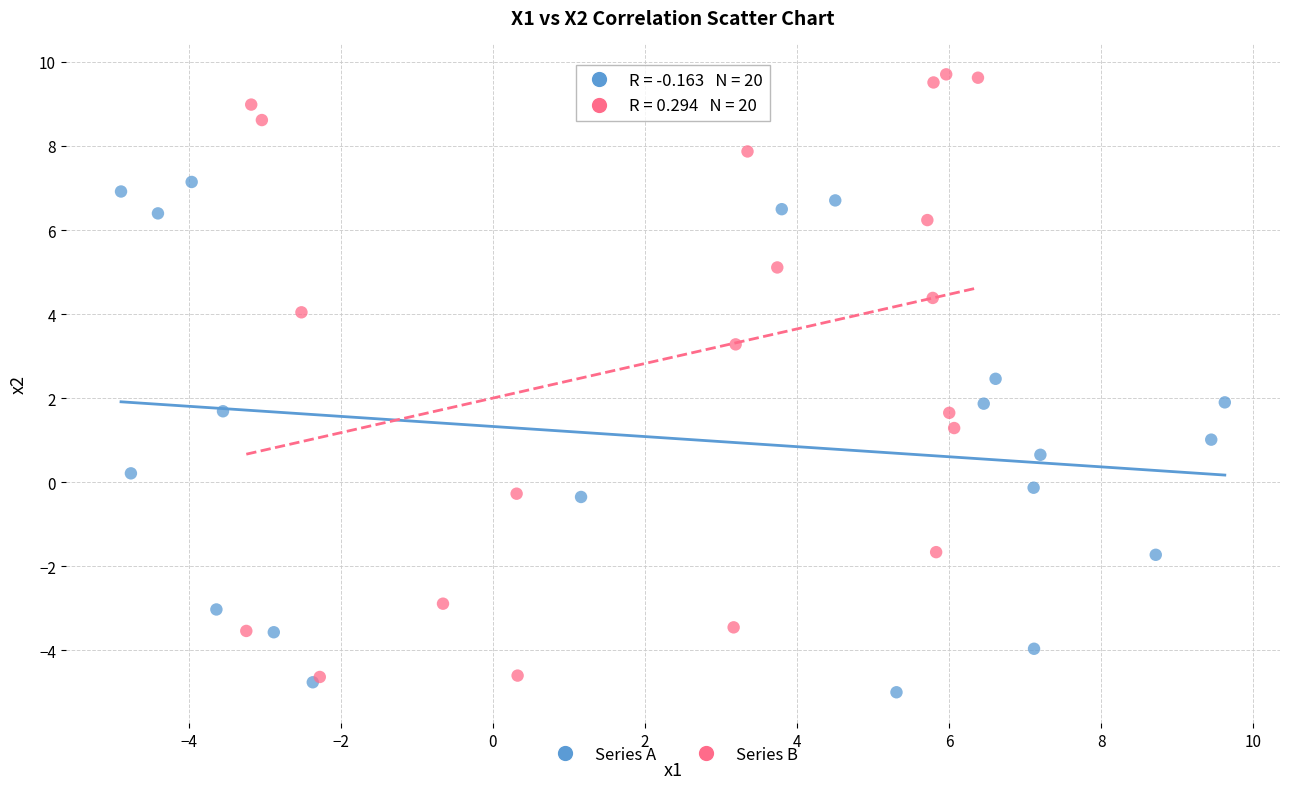

Which series reaches the maximum Y coordinate?

Series B